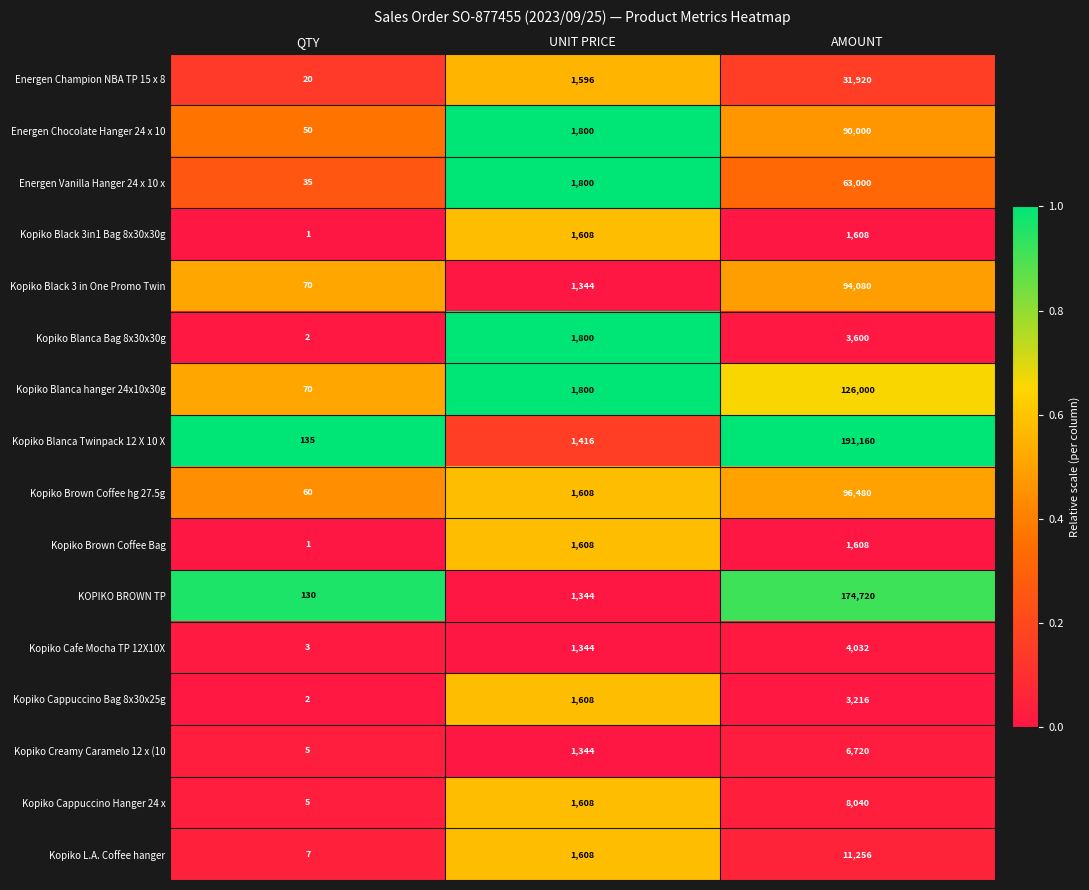

Rank the categories by Kopiko L.A. Coffee hanger value from lowest to highest.

QTY, UNIT PRICE, AMOUNT